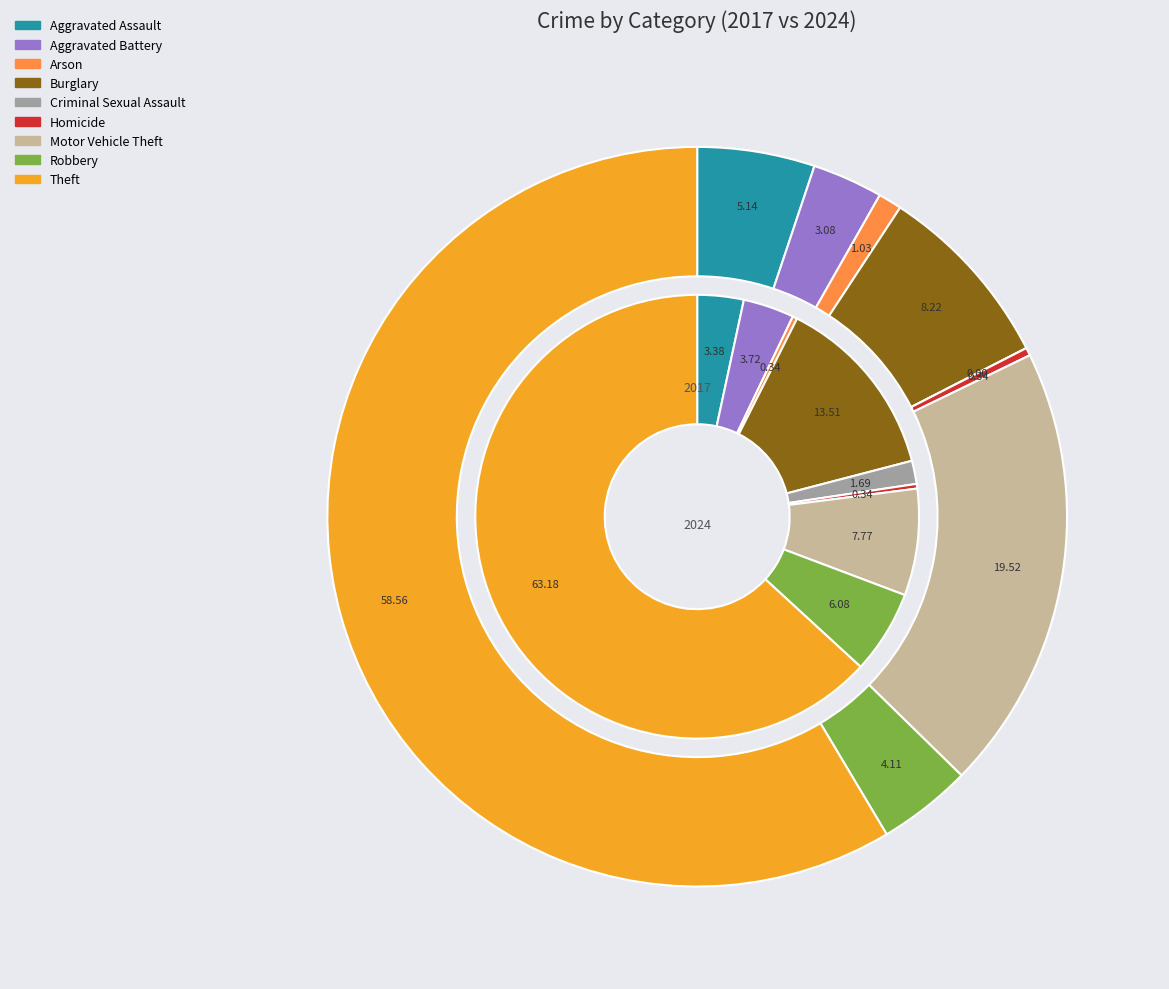

Is it true that 6 is 28% of the pie?

False